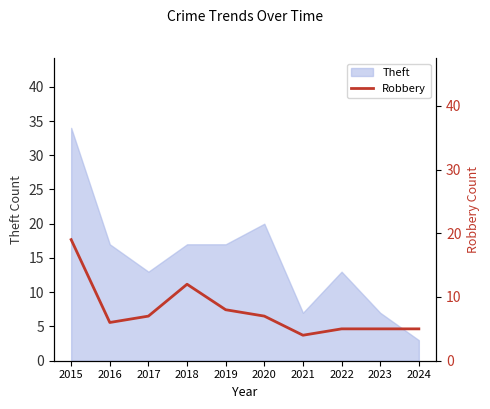

True or false: Theft has a value of 5 at 2024.

False